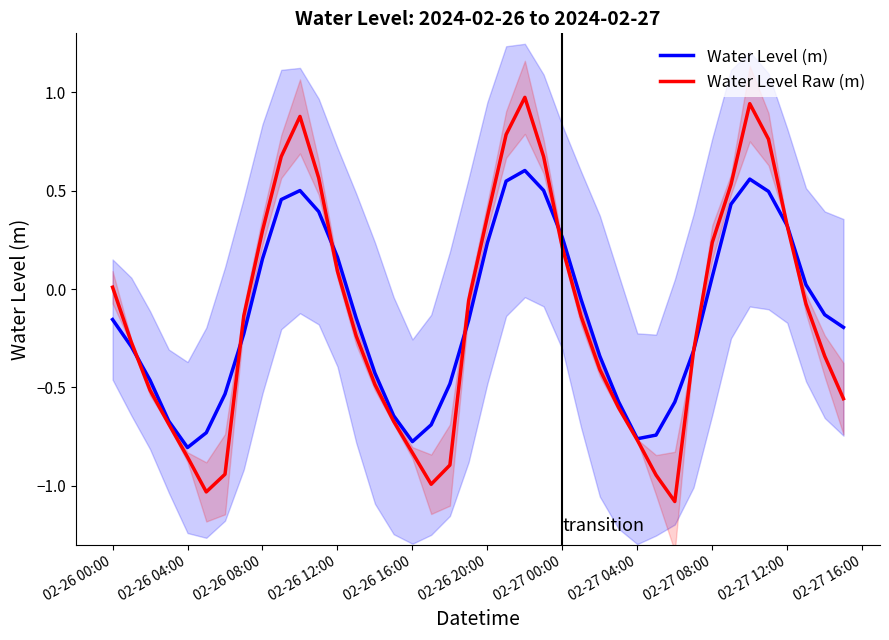

What is the minimum value for Water Level Raw (m)?

-1.1